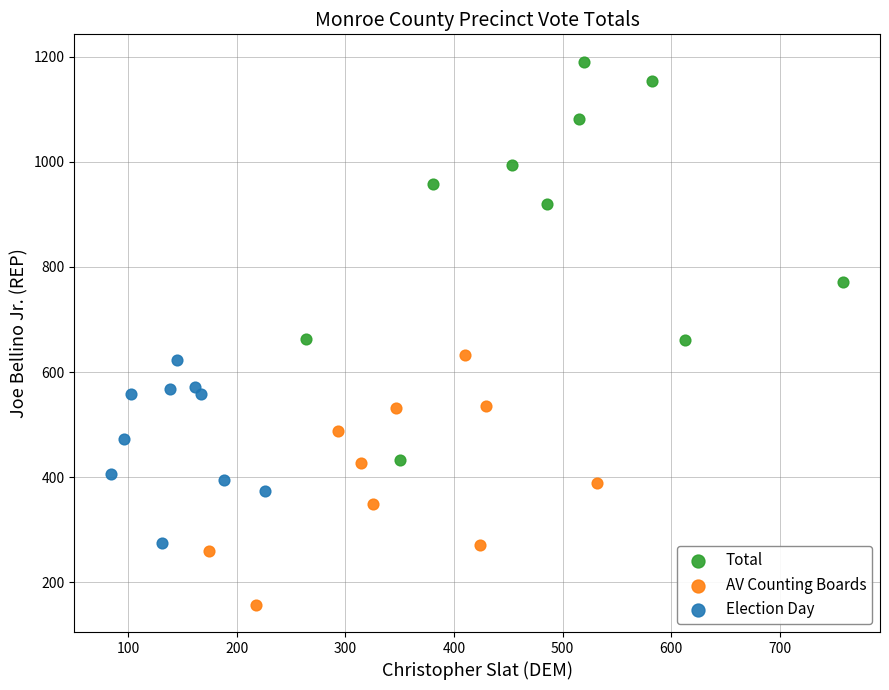

What are all the series names shown in the legend?

Total, AV Counting Boards, Election Day